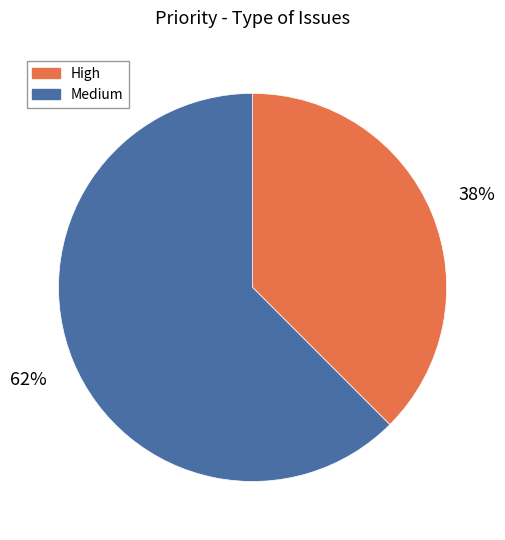

True or false: Medium accounts for 62% of the total.

True